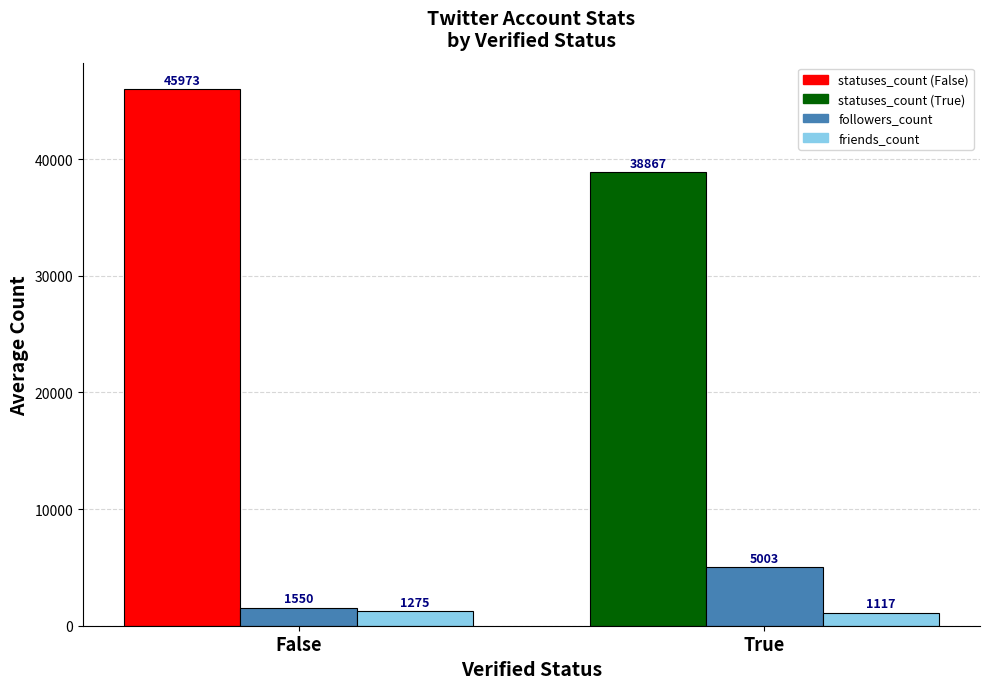

At which category is the sum across all series the highest?

False